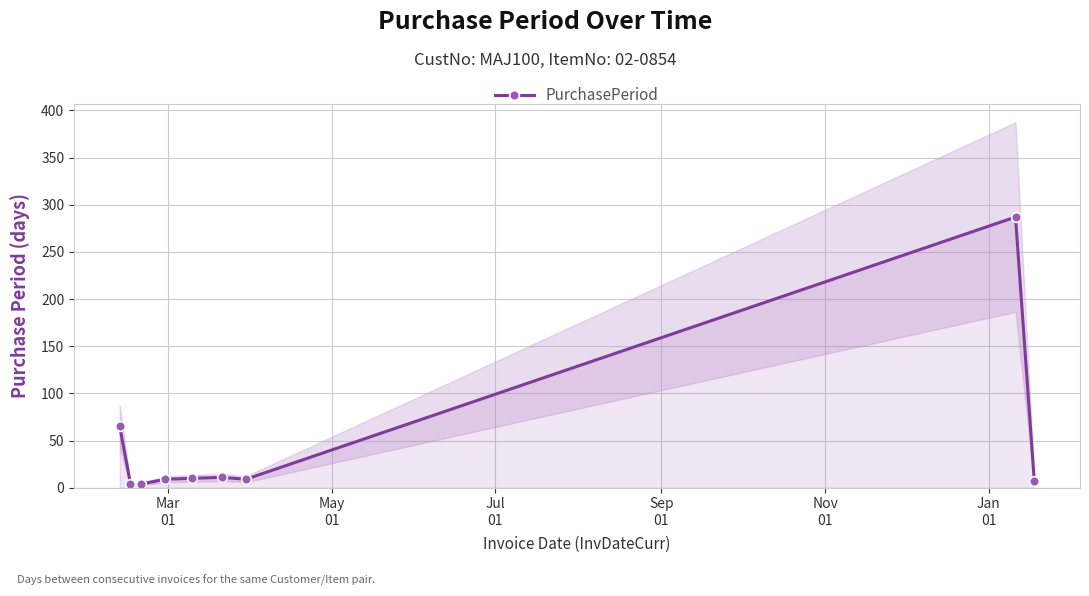

Is this an area chart (filled region under the line)?

No